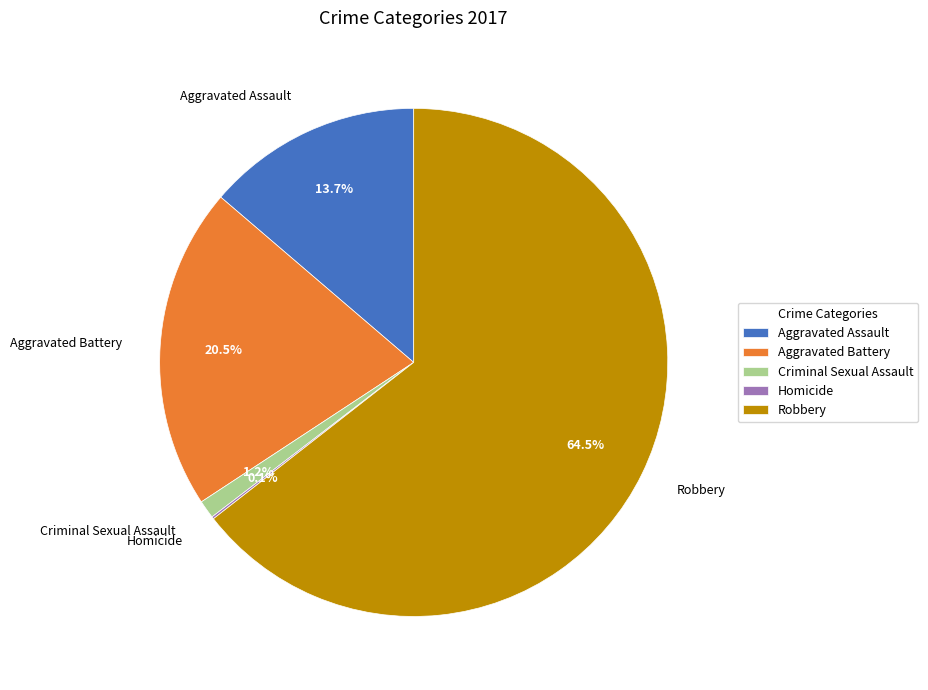

Which has a higher value, Aggravated Assault or Aggravated Battery?

Aggravated Battery